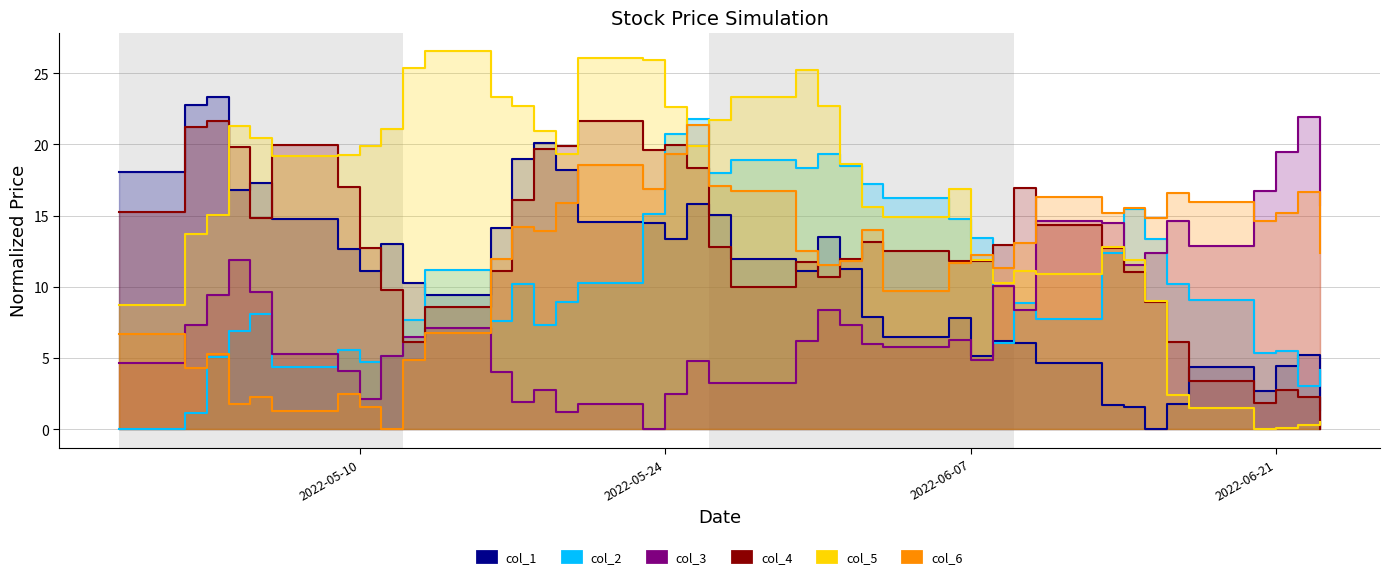

Is the value of col_1 at 9 greater than the value of col_6 at 25?

Yes